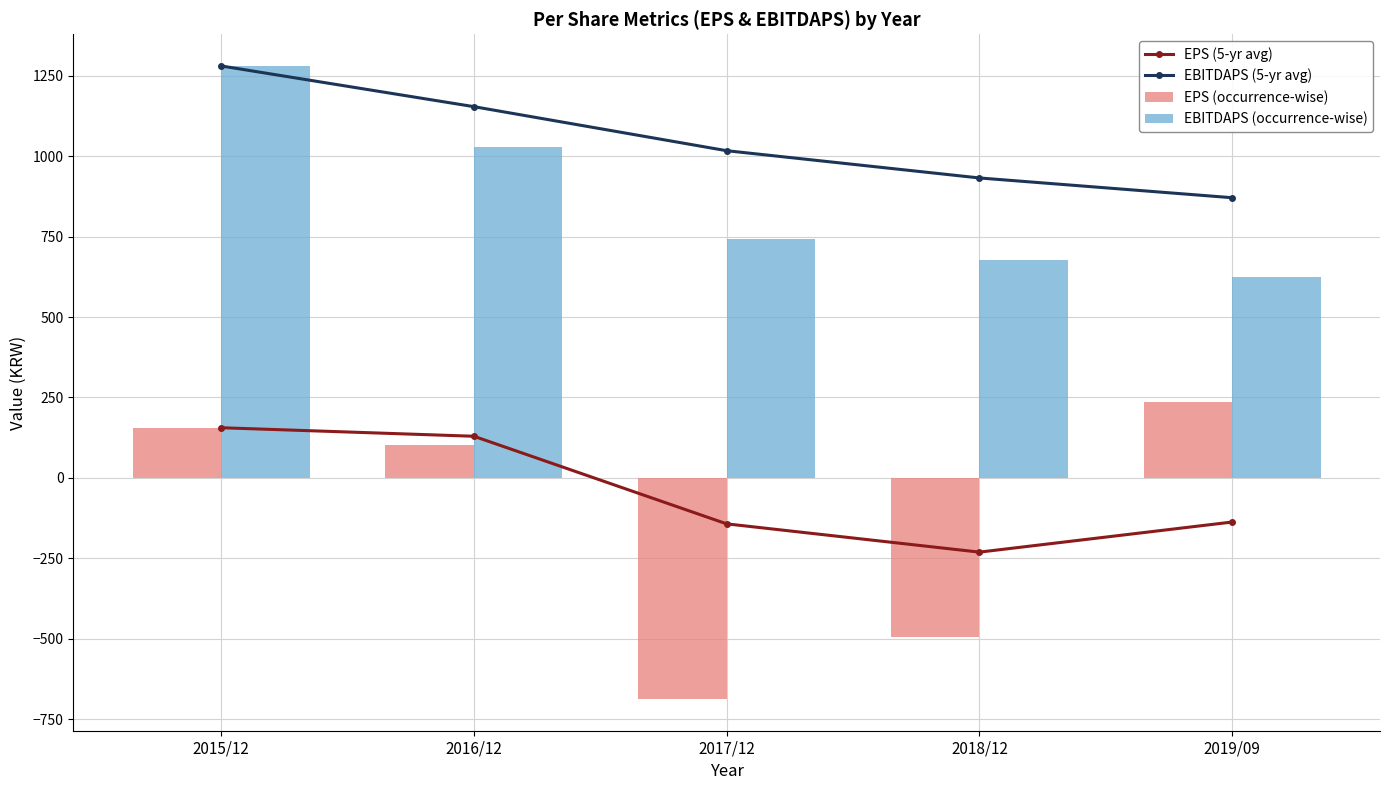

Reading left to right, extract all data points from this chart.

EPS (5-yr avg): 2015/12=156.0	2016/12=129.5	2017/12=-142.7	2018/12=-230.5	2019/09=-137.0
EBITDAPS (5-yr avg): 2015/12=1280.0	2016/12=1153.5	2017/12=1016.7	2018/12=932.0	2019/09=870.6
EPS (occurrence-wise): 2015/12=156.0	2016/12=103.0	2017/12=-687.0	2018/12=-494.0	2019/09=237.0
EBITDAPS (occurrence-wise): 2015/12=1280.0	2016/12=1027.0	2017/12=743.0	2018/12=678.0	2019/09=625.0